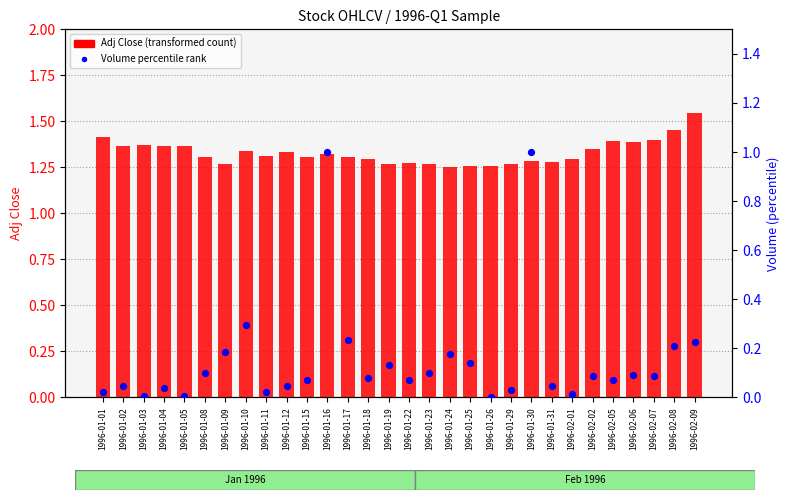

Which series contains the highest Y value?

Adj Close (transformed count)